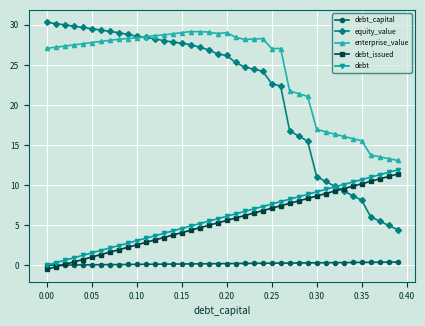

What is the average value of the debt series?

6.0